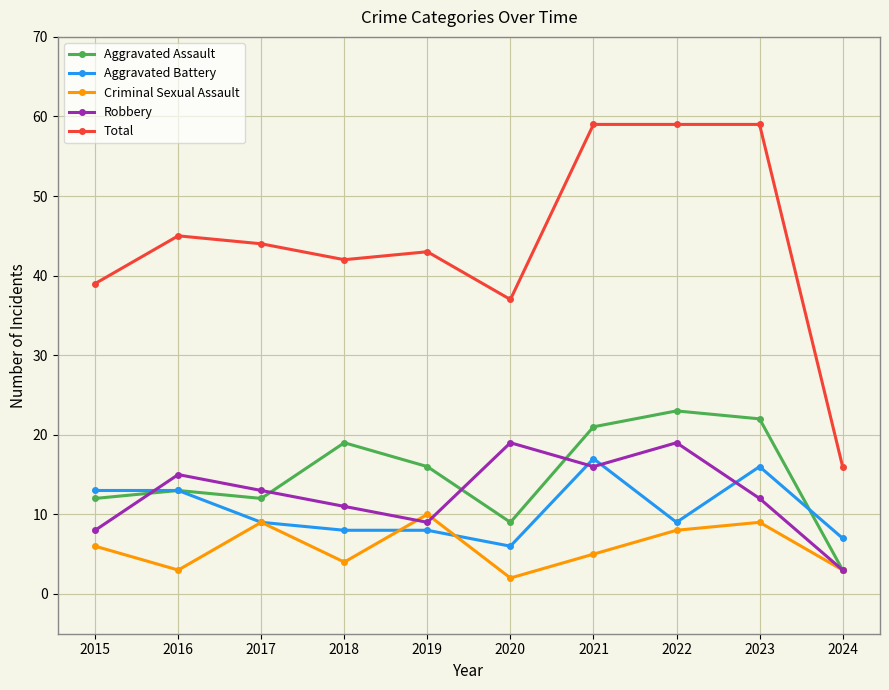

What is the value of the Criminal Sexual Assault point at the 7th from the left?

5